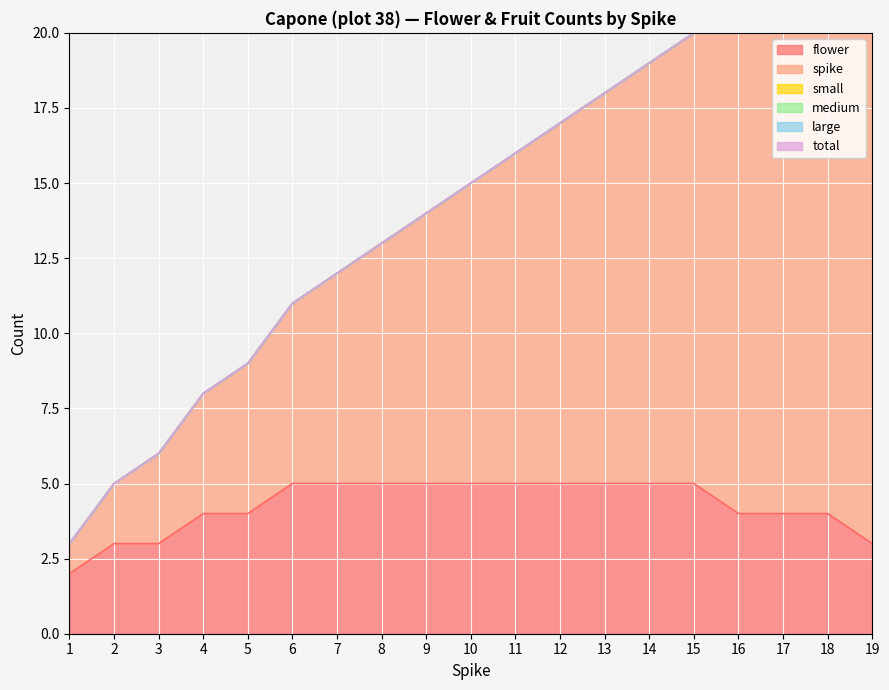

What are all the series names shown in the legend?

flower, spike, small, medium, large, total